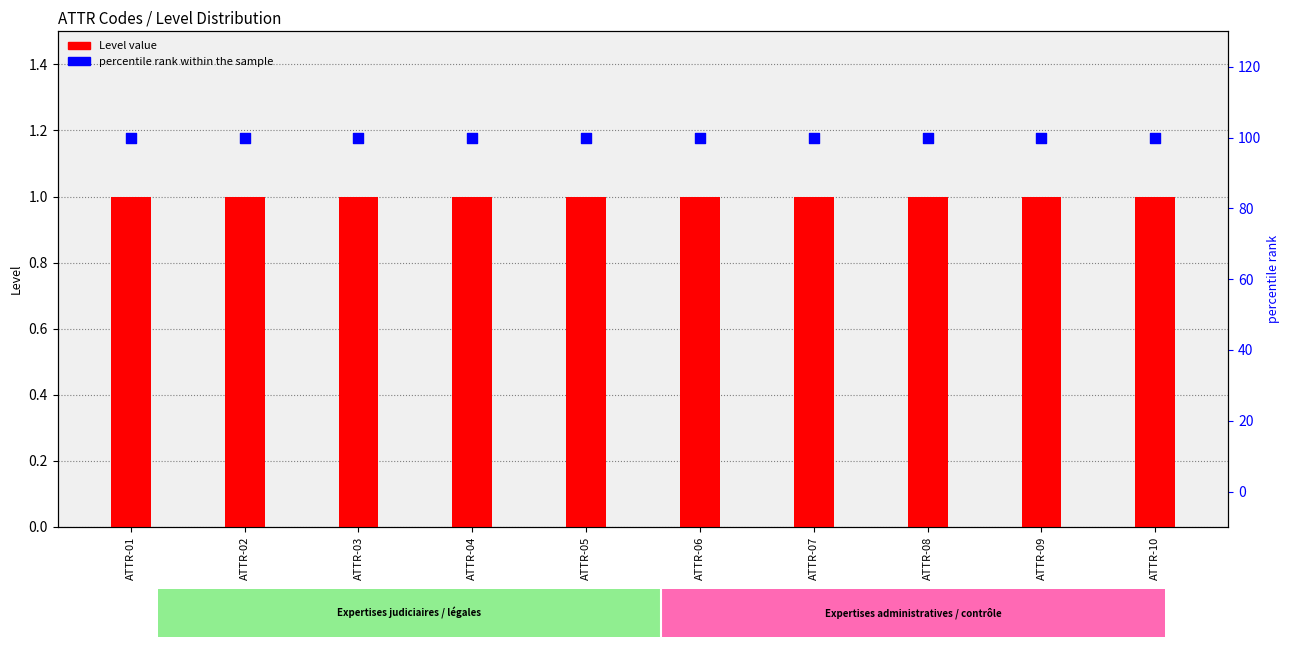

Which series has the largest total across all categories?

percentile rank within the sample